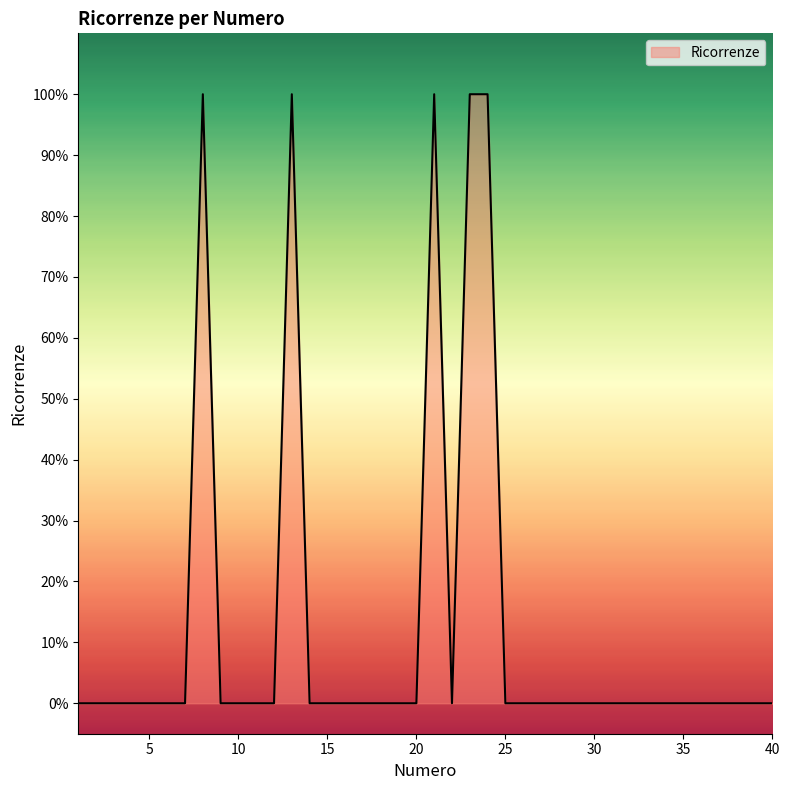

True or false: the data has more than 1 interior local peaks.

True